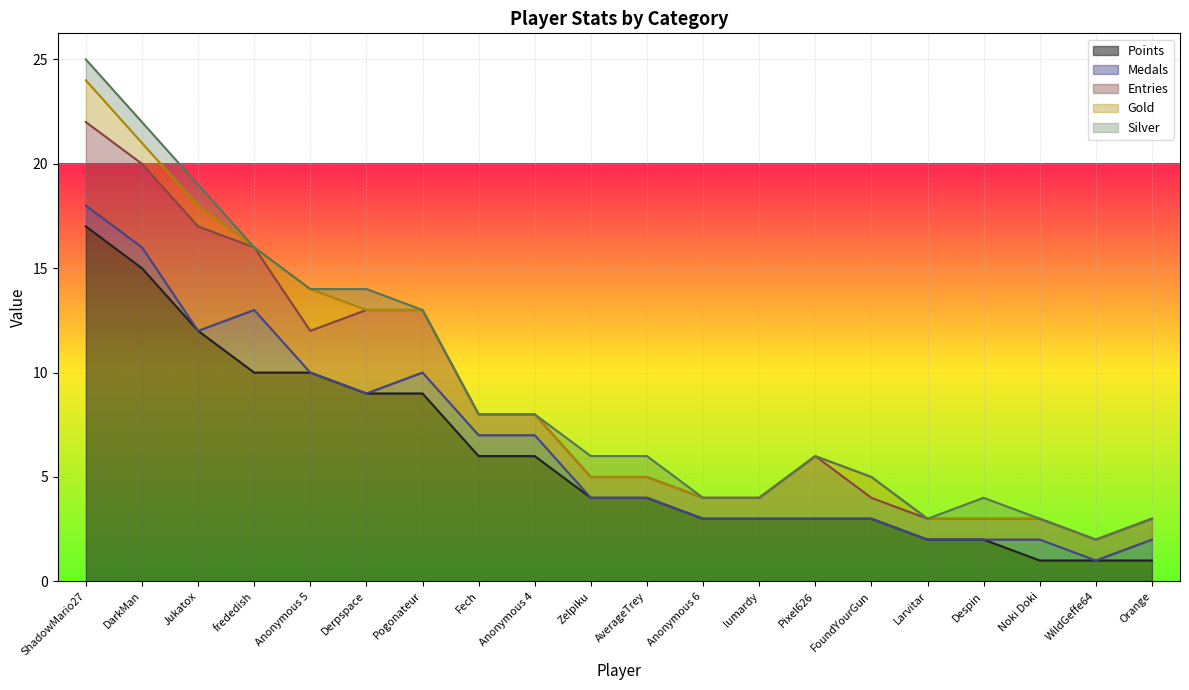

What is the label of the 15th point from the right?

Derpspace